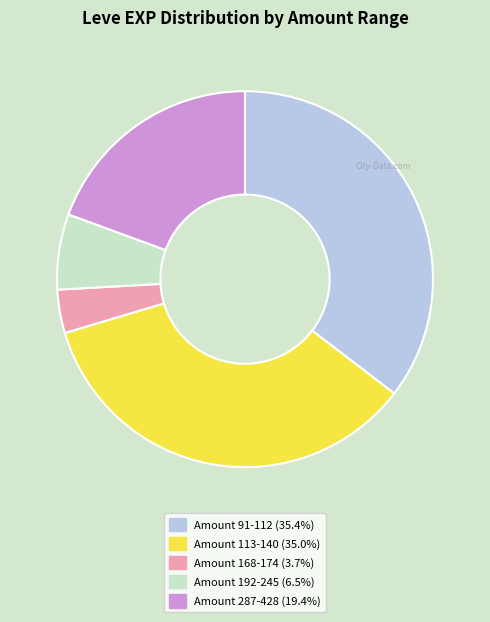

Does any single category account for the majority?

No